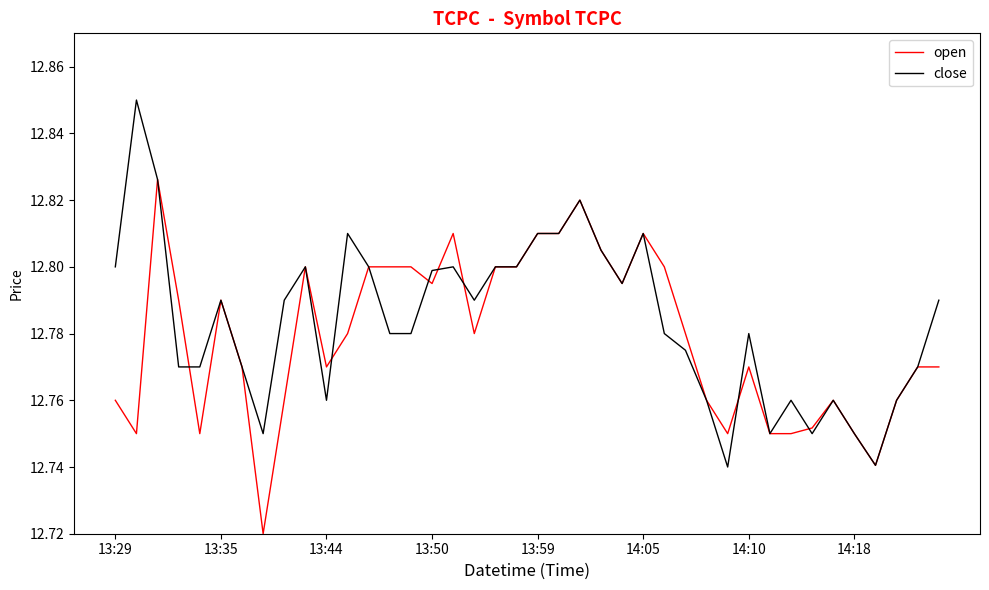

List the series in order of their peak value, highest first.

close, open